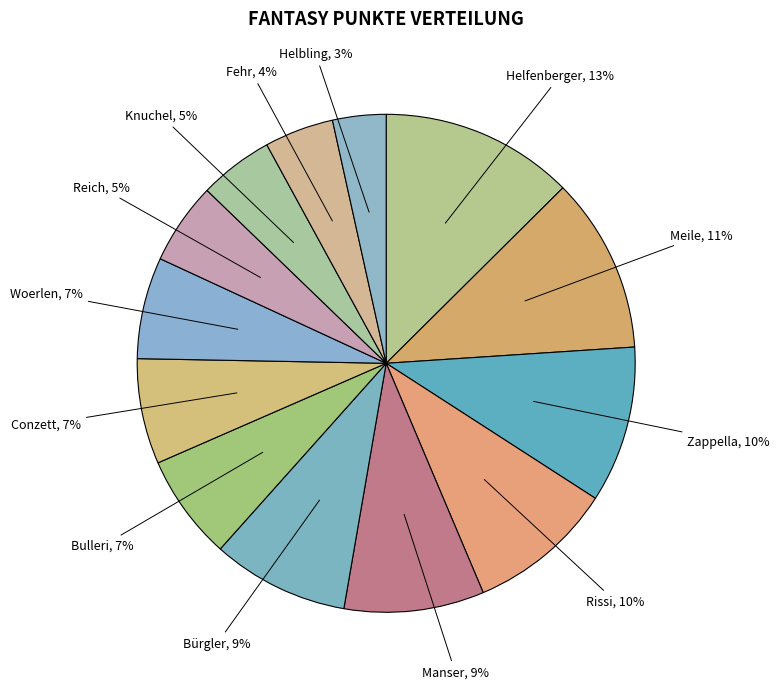

Count the number of slices in the pie.

13